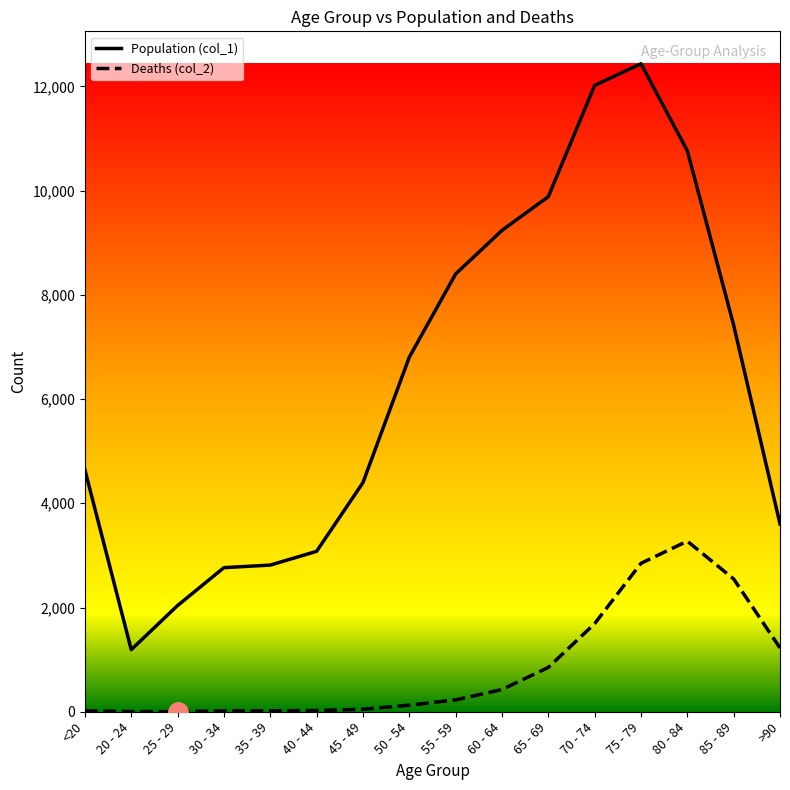

What is the maximum value shown in the chart?

12434